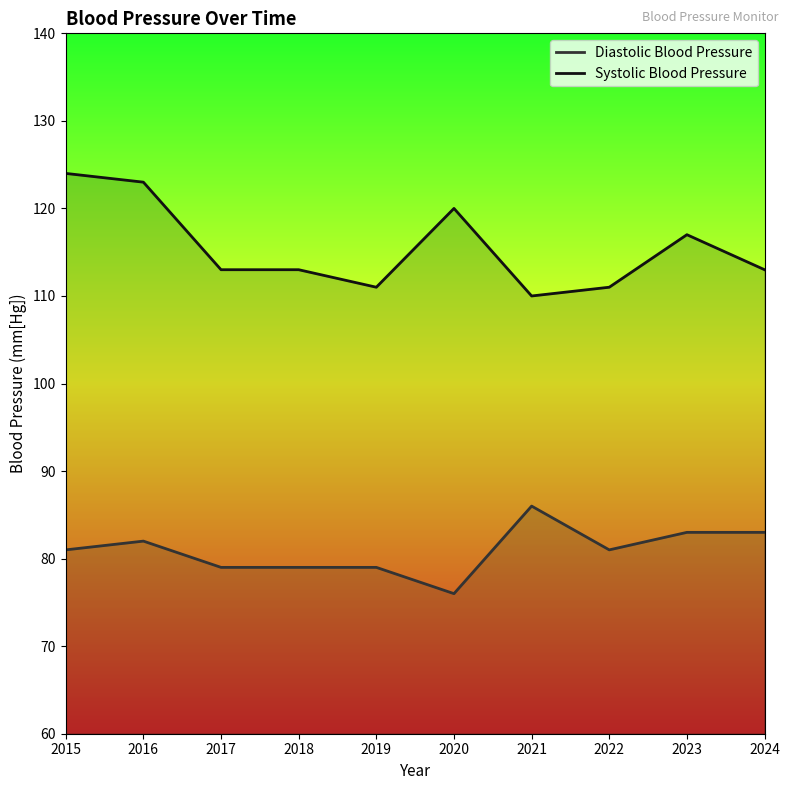

Which series changed the most between 2016 and 2022?

Systolic Blood Pressure